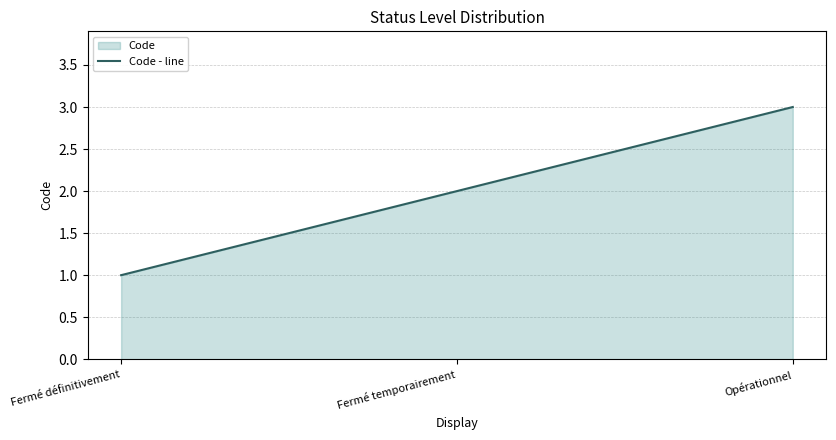

Is it true that the value at Fermé définitivement is 1?

True